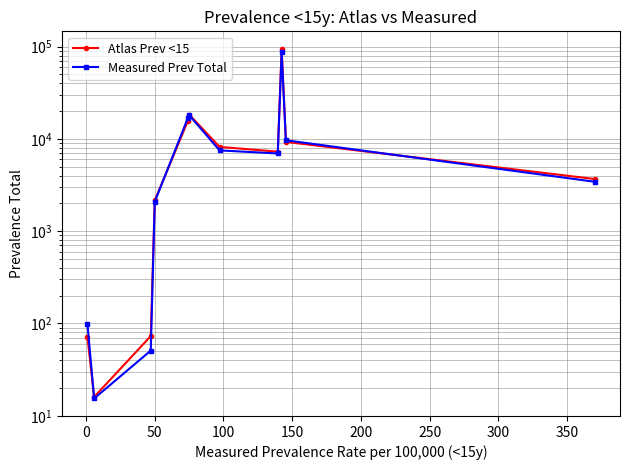

Rank the series by their average value, from lowest to highest.

Measured Prev Total, Atlas Prev <15